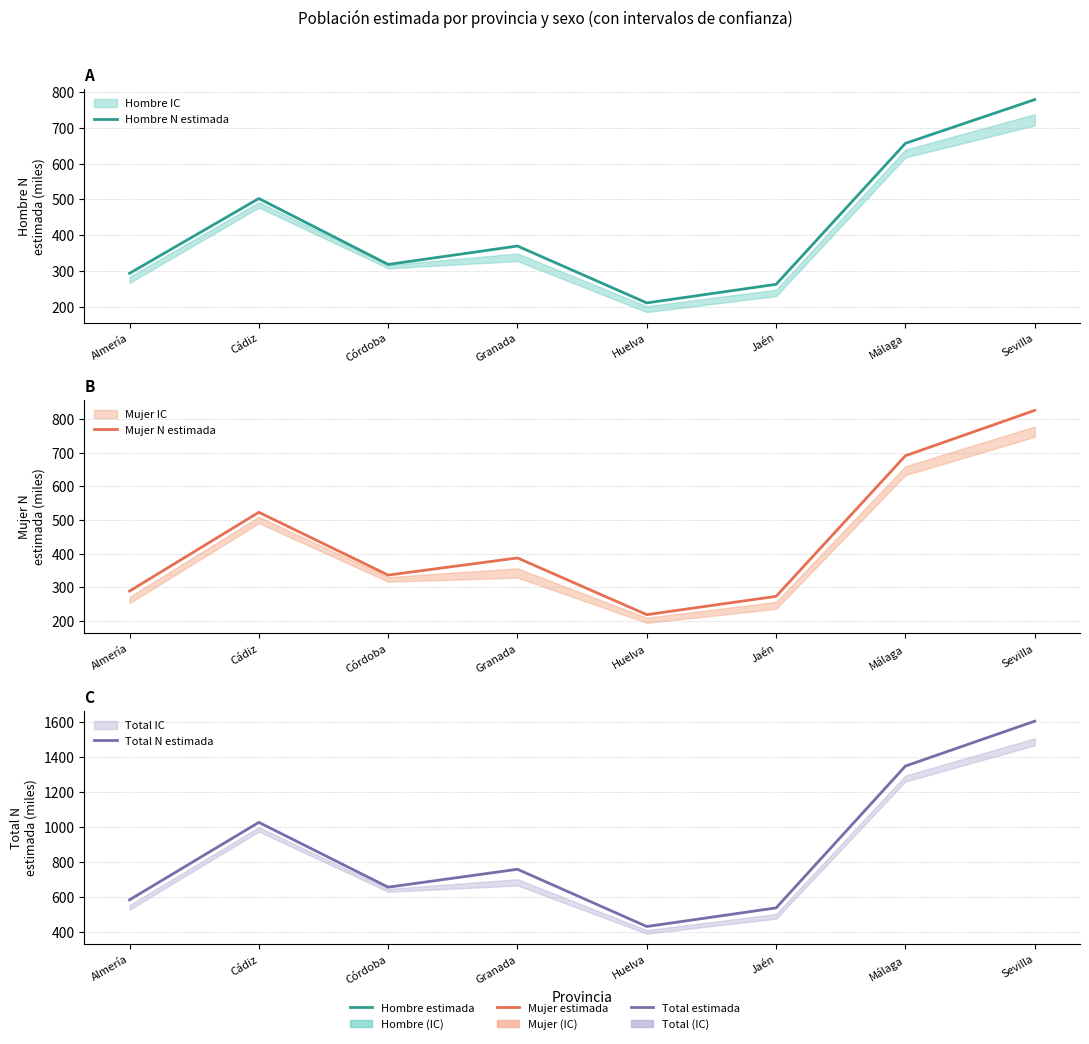

What is the smallest value displayed?

211.2